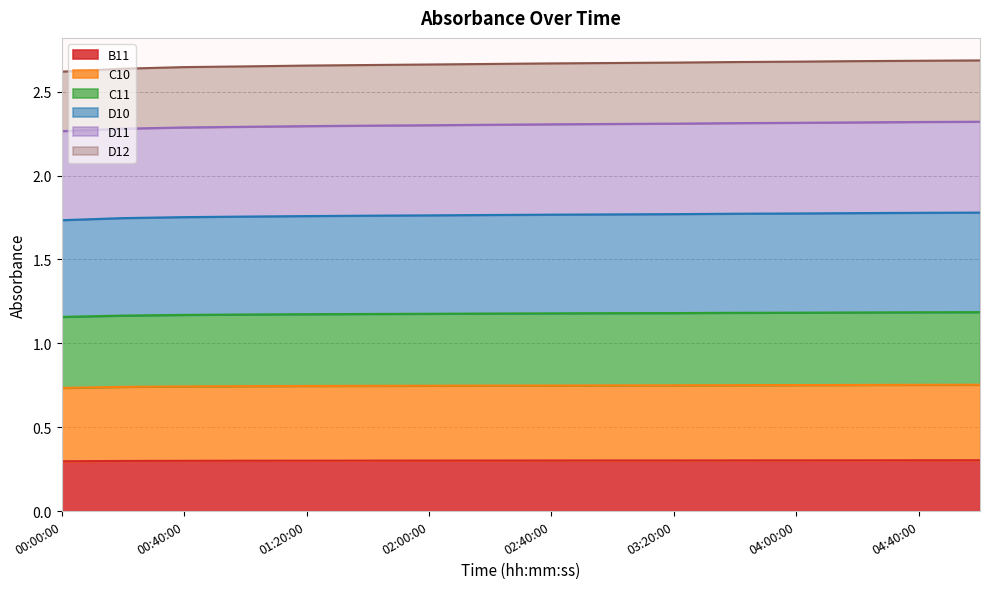

List the labels in order of D10 value, smallest first.

00:00:00, 00:20:00, 00:40:00, 01:00:00, 01:20:00, 01:40:00, 02:00:00, 02:20:00, 02:40:00, 03:00:00, 03:20:00, 03:40:00, 04:00:00, 04:20:00, 04:40:00, 05:00:00